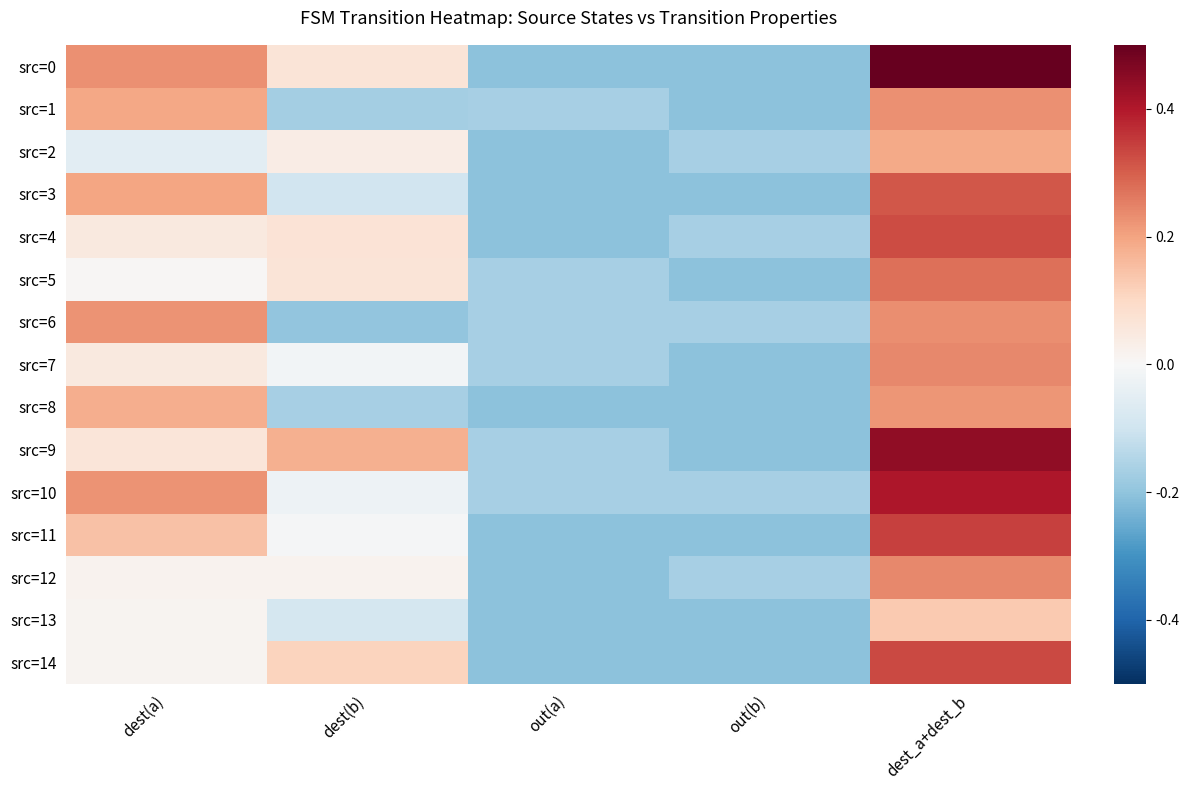

What is the difference between the highest and lowest values at dest(a)?

0.3